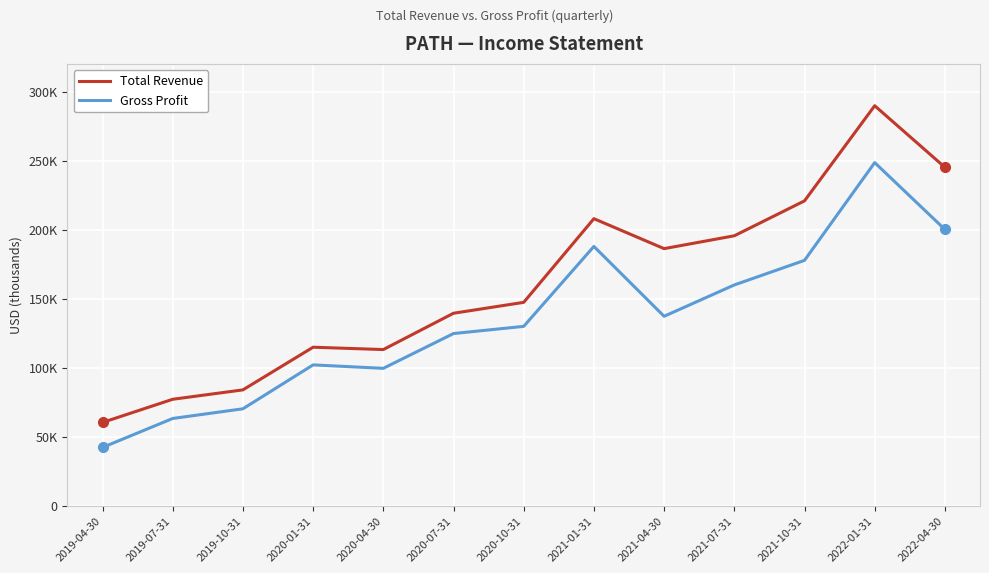

The Total Revenue series shows 186200 at 2021-04-30. True or false?

True